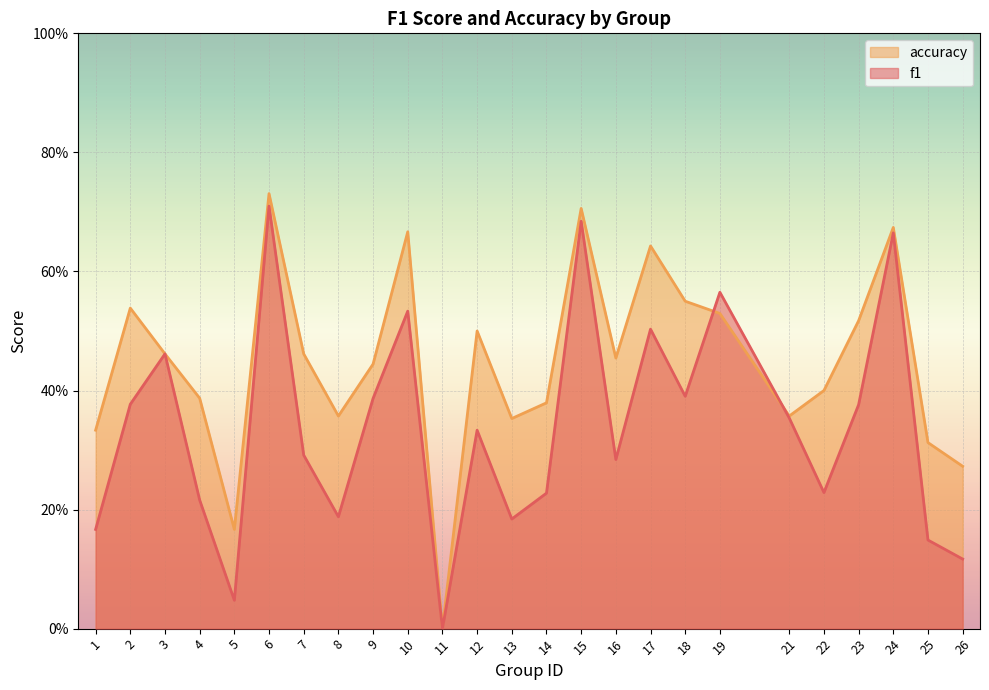

What is the value of the f1 point at the 18th from the left?

0.4